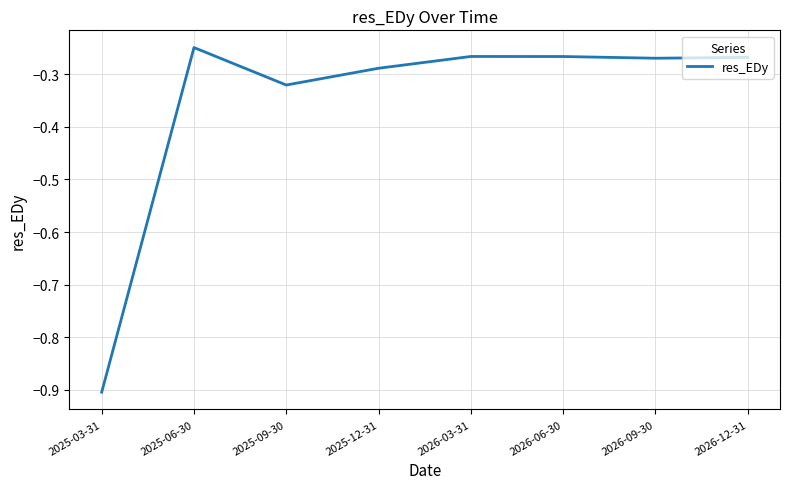

At which label is the value closest to 0?

2025-06-30